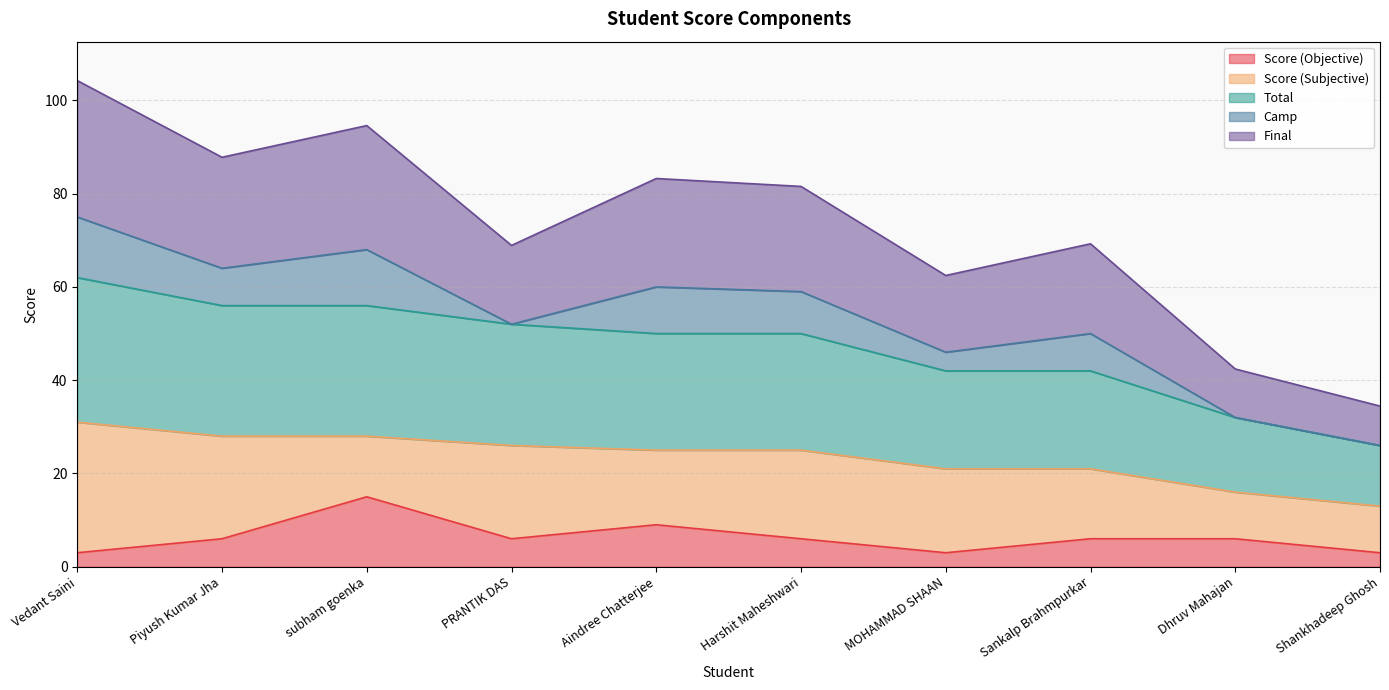

Which category has the highest value across all series?

Vedant Saini